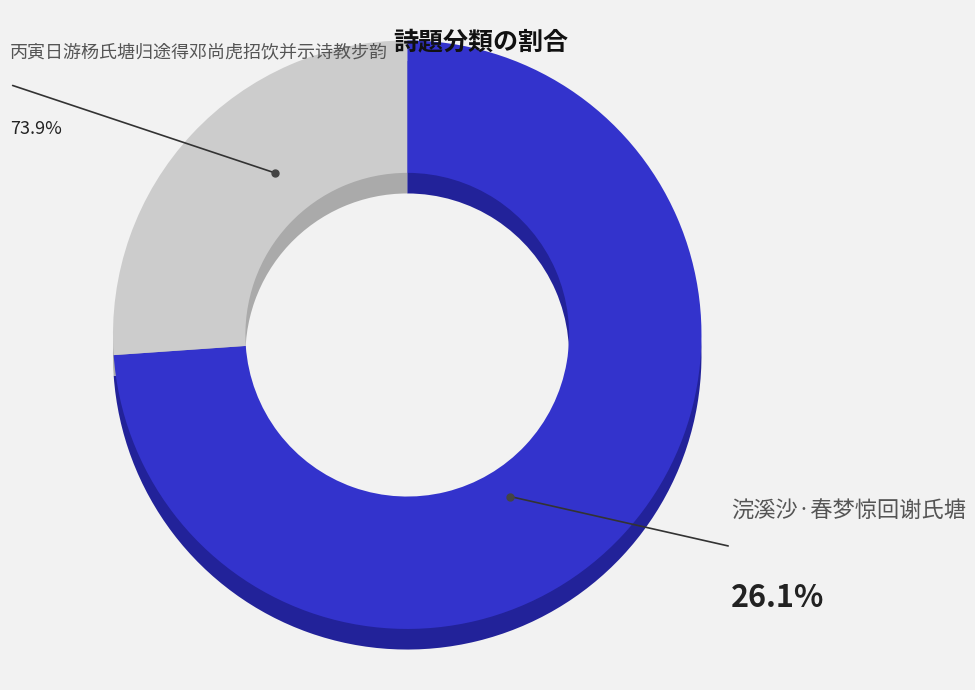

Approximately how many times larger is the value at 浣溪沙·春梦惊回谢氏塘 compared to 丙寅日游杨氏塘归途得邓尚虎招饮并示诗教步韵?

0.4